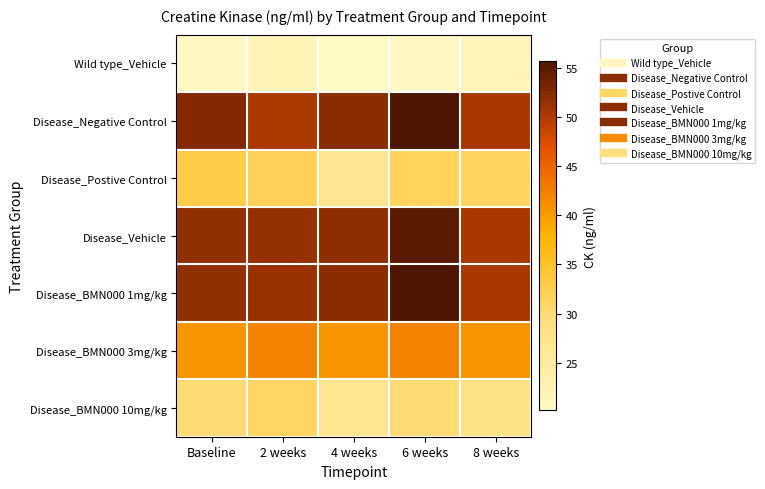

Which series has the largest range (max minus min)?

Disease_Postive Control